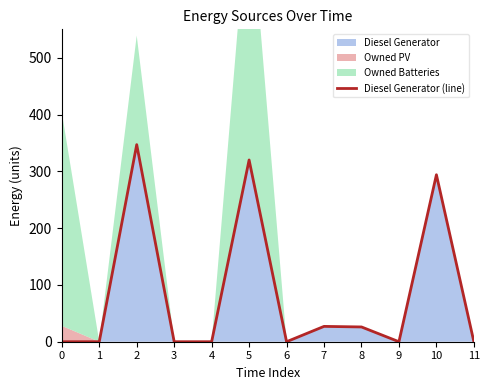

List the labels in order of value, largest first.

2, 5, 10, 7, 8, 0, 1, 3, 4, 6, 9, 11